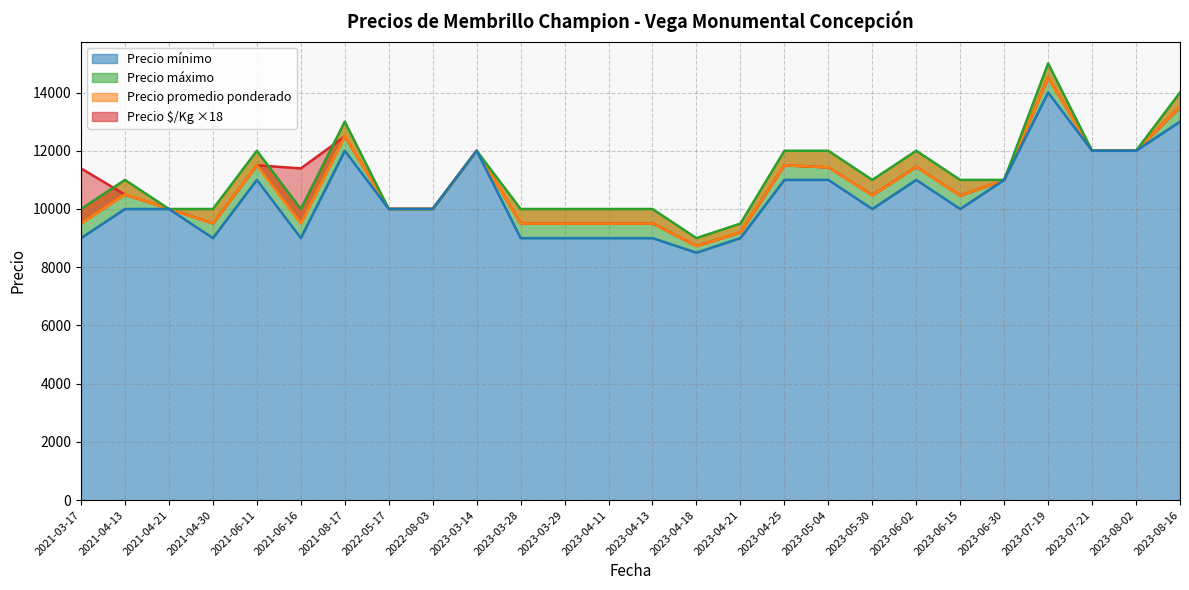

Reading left to right, transcribe all the data shown in this chart.

Precio $/Kg: 2021-03-17=11394	2021-04-13=10494	2021-04-21=10008	2021-04-30=9504	2021-06-11=11502	2021-06-16=11394	2021-08-17=12492	2022-05-17=10008	2022-08-03=10008	2023-03-14=12006	2023-03-28=9504	2023-03-29=9504	2023-04-11=9504	2023-04-13=9504	2023-04-18=8730	2023-04-21=9198	2023-04-25=11502	2023-05-04=11430	2023-05-30=10476	2023-06-02=11448	2023-06-15=10458	2023-06-30=10998	2023-07-19=14508	2023-07-21=12006	2023-08-02=12006	2023-08-16=13500
Precio promedio ponderado: 2021-03-17=9500	2021-04-13=10500	2021-04-21=10000	2021-04-30=9500	2021-06-11=11500	2021-06-16=9500	2021-08-17=12500	2022-05-17=10000	2022-08-03=10000	2023-03-14=12000	2023-03-28=9500	2023-03-29=9500	2023-04-11=9500	2023-04-13=9500	2023-04-18=8727	2023-04-21=9200	2023-04-25=11500	2023-05-04=11429	2023-05-30=10467	2023-06-02=11444	2023-06-15=10455	2023-06-30=11000	2023-07-19=14500	2023-07-21=12000	2023-08-02=12000	2023-08-16=13500
Precio máximo: 2021-03-17=10000	2021-04-13=11000	2021-04-21=10000	2021-04-30=10000	2021-06-11=12000	2021-06-16=10000	2021-08-17=13000	2022-05-17=10000	2022-08-03=10000	2023-03-14=12000	2023-03-28=10000	2023-03-29=10000	2023-04-11=10000	2023-04-13=10000	2023-04-18=9000	2023-04-21=9500	2023-04-25=12000	2023-05-04=12000	2023-05-30=11000	2023-06-02=12000	2023-06-15=11000	2023-06-30=11000	2023-07-19=15000	2023-07-21=12000	2023-08-02=12000	2023-08-16=14000
Precio mínimo: 2021-03-17=9000	2021-04-13=10000	2021-04-21=10000	2021-04-30=9000	2021-06-11=11000	2021-06-16=9000	2021-08-17=12000	2022-05-17=10000	2022-08-03=10000	2023-03-14=12000	2023-03-28=9000	2023-03-29=9000	2023-04-11=9000	2023-04-13=9000	2023-04-18=8500	2023-04-21=9000	2023-04-25=11000	2023-05-04=11000	2023-05-30=10000	2023-06-02=11000	2023-06-15=10000	2023-06-30=11000	2023-07-19=14000	2023-07-21=12000	2023-08-02=12000	2023-08-16=13000